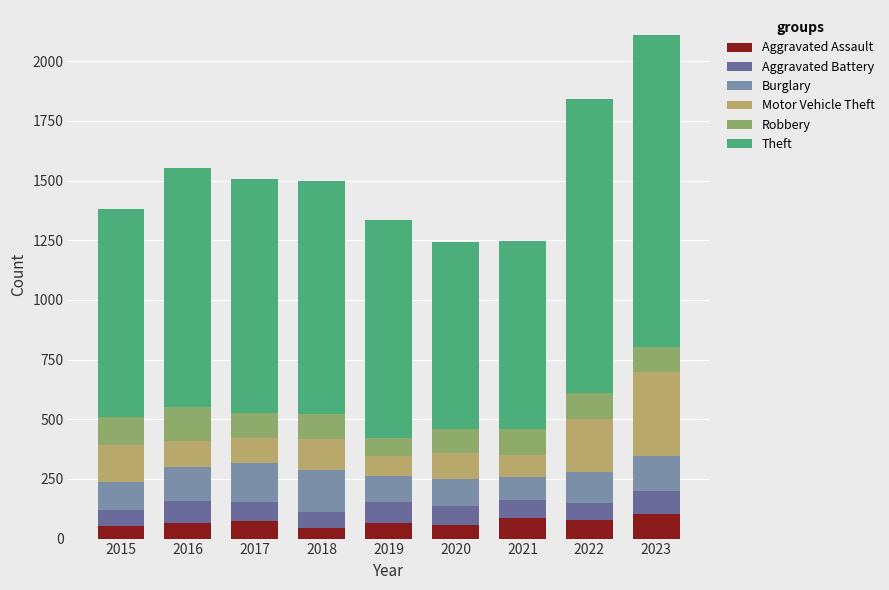

True or false: Aggravated Assault has a value of 65 at 2019.

True